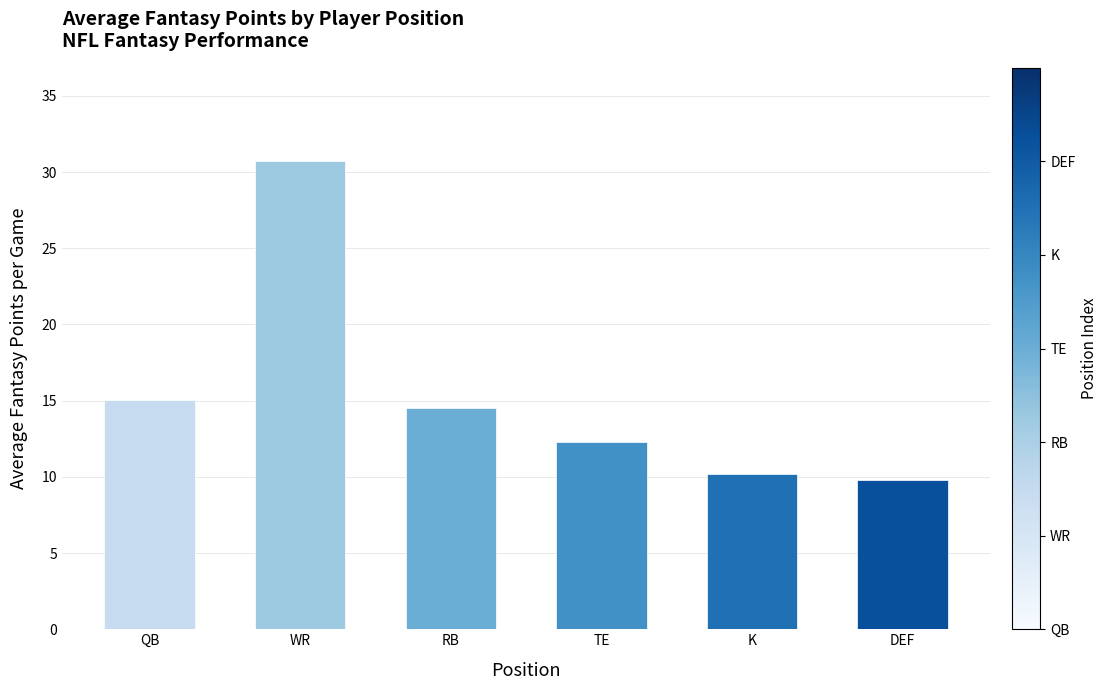

Reading right to left, extract all data points from this chart.

DEF=9.8	K=10.2	TE=12.3	RB=14.5	WR=30.7	QB=15.0